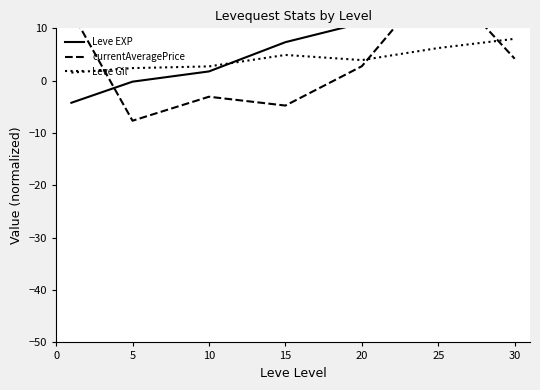

How many times do Leve Gil and Leve EXP cross each other?

1